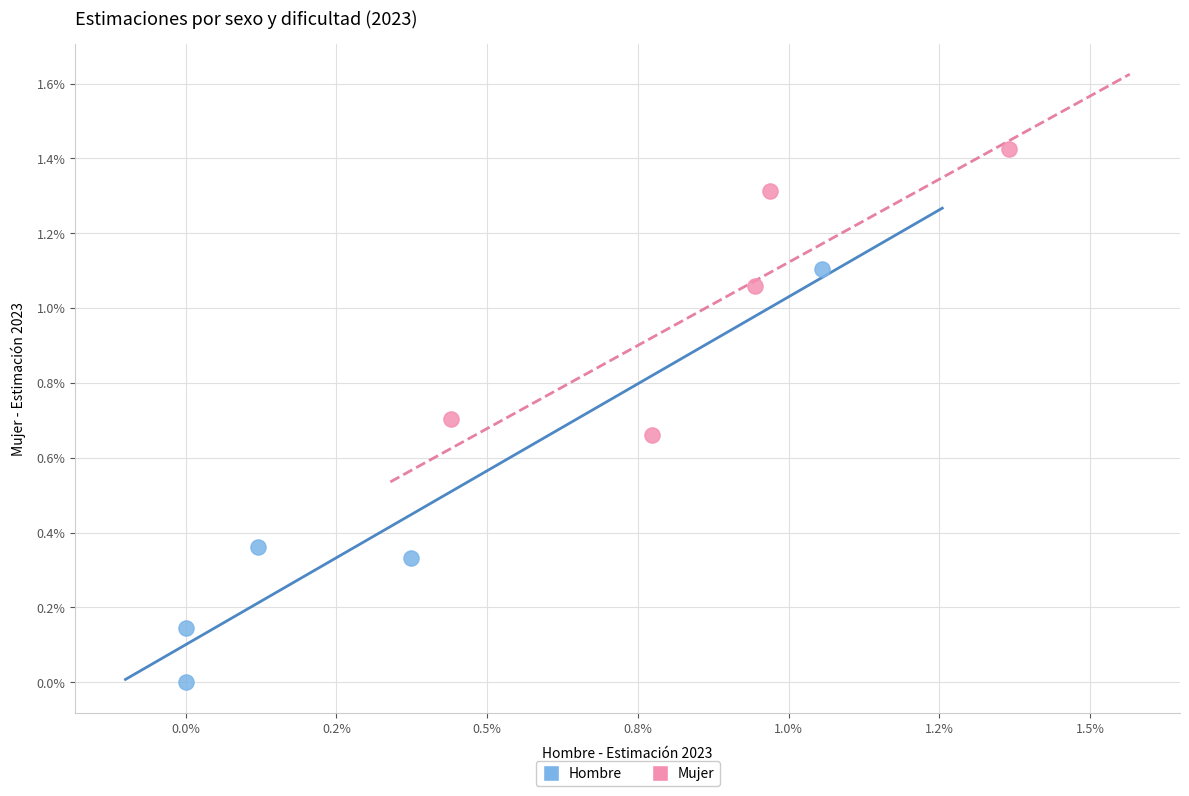

Which series contains the lowest Y value?

Hombre